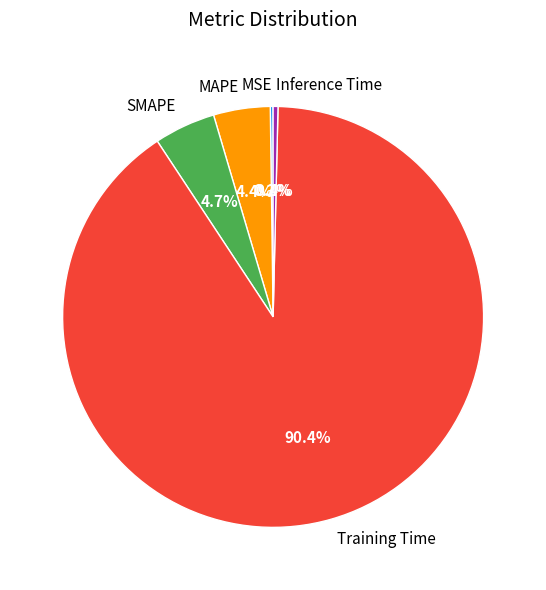

How much of the chart is everything except Inference Time?

99.6%